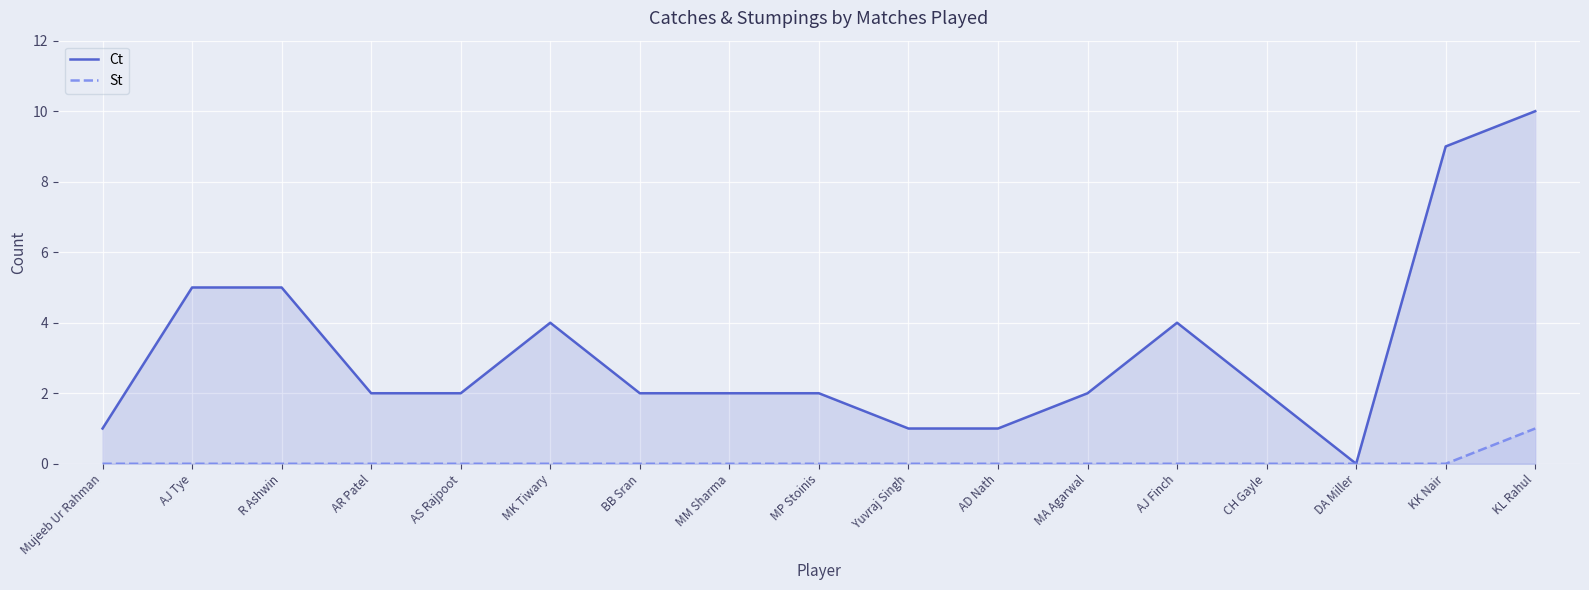

What are all the series names shown in the legend?

Ct, St